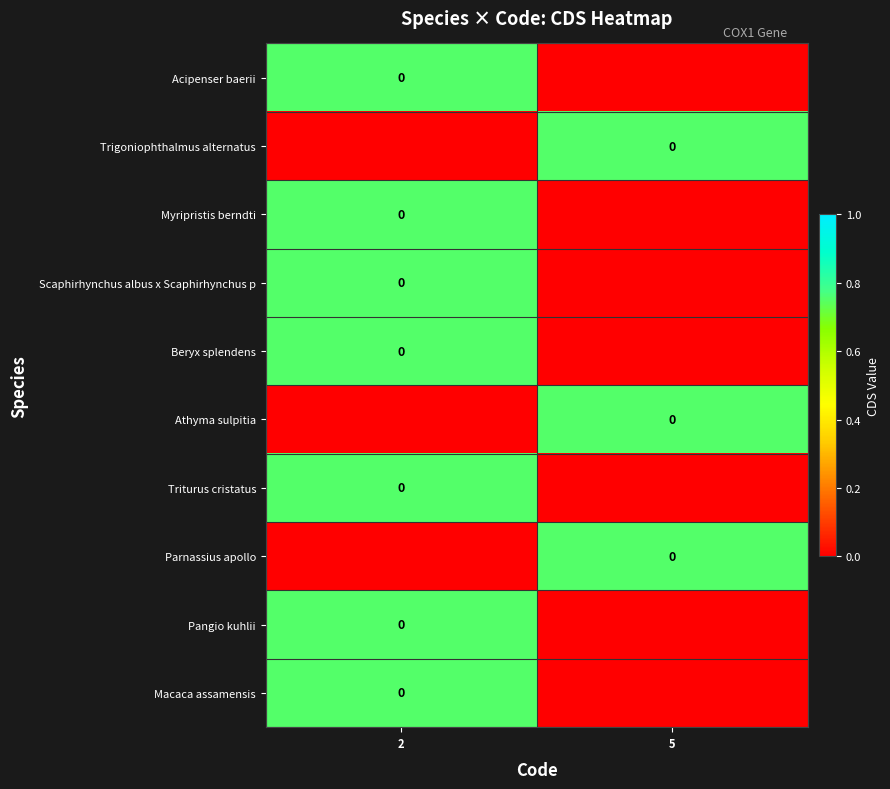

Which has a higher value, 2 or 5?

2